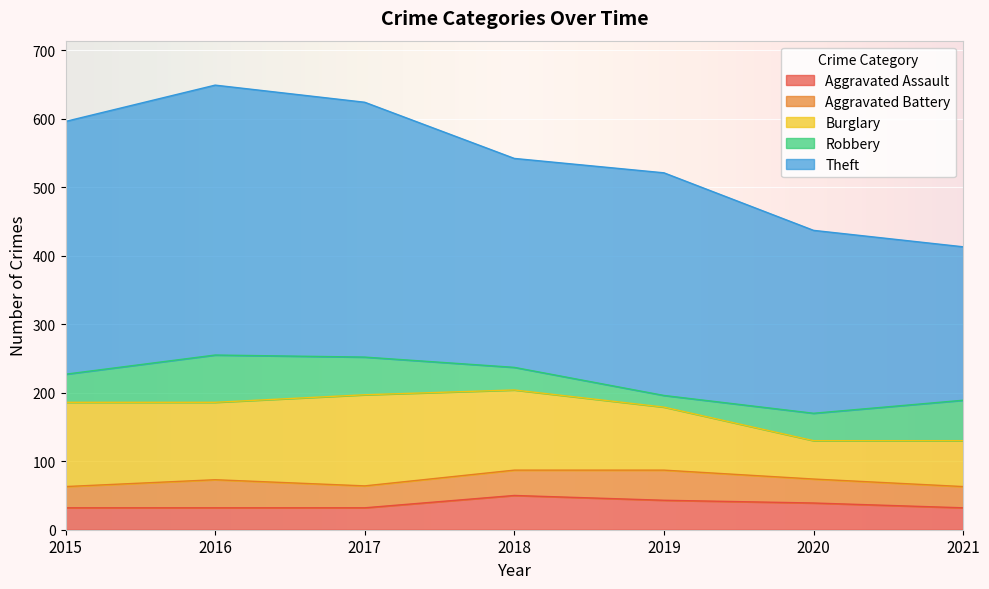

The value of Robbery at 2015 is 41. True or false?

True